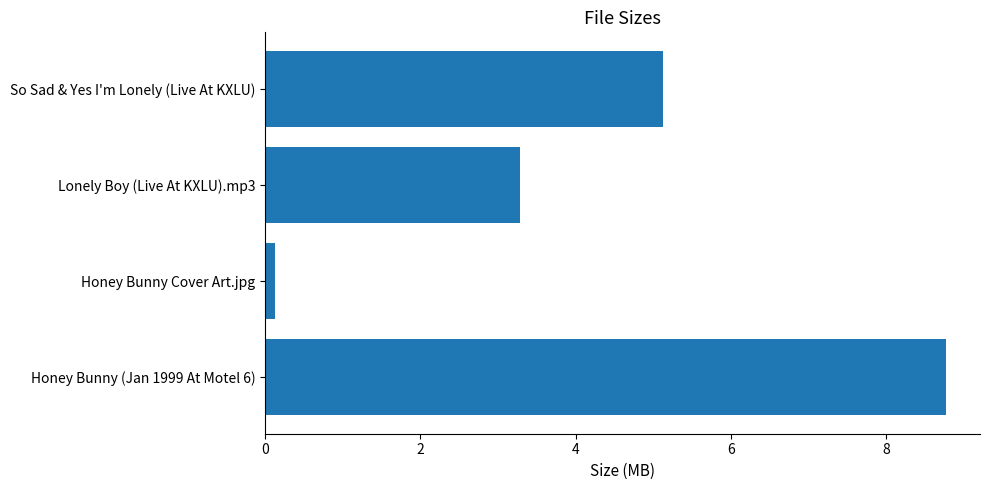

Reading bottom to top, what are all the values shown in this chart?

Honey Bunny (Jan 1999 At Motel 6)=8.8	Honey Bunny Cover Art.jpg=0.1	Lonely Boy (Live At KXLU).mp3=3.3	So Sad & Yes I'm Lonely (Live At KXLU)=5.1